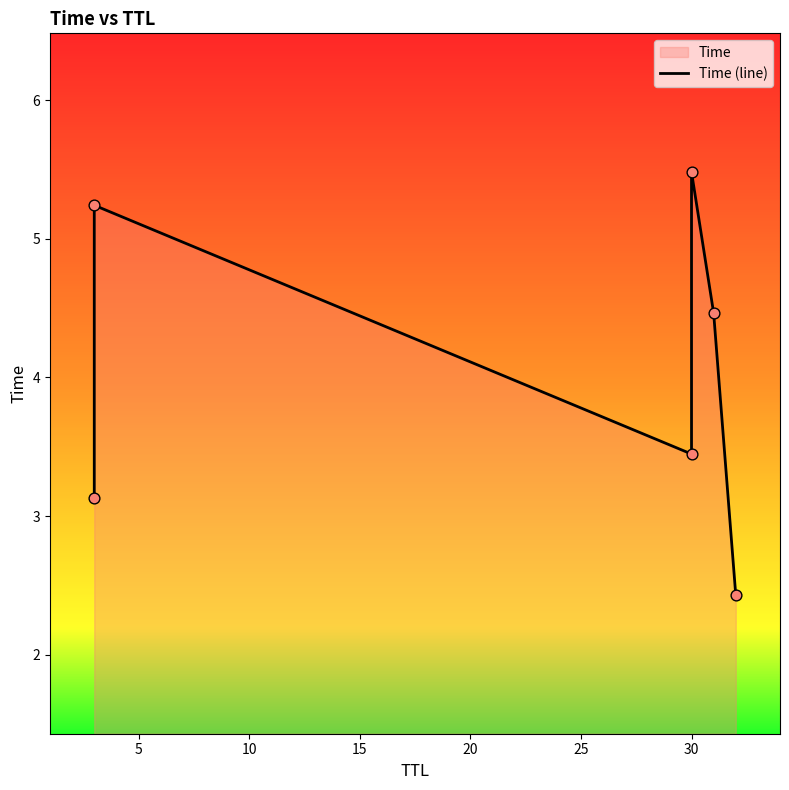

Which has a higher value, 5 or 20?

5